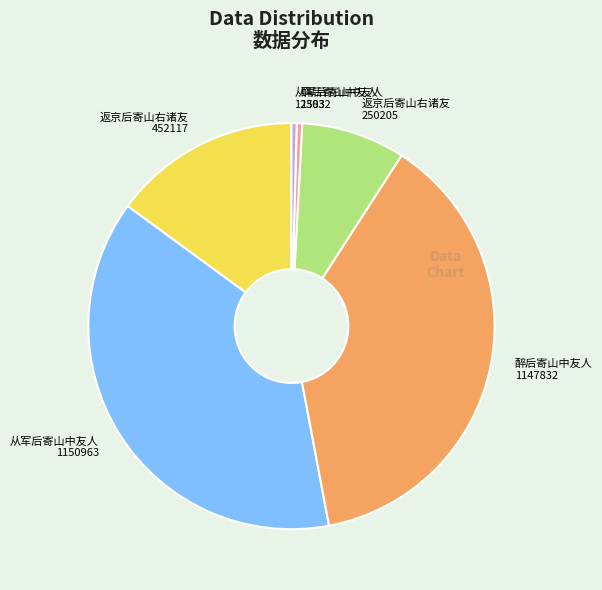

Approximately how many times larger is the value at 醉后寄山中友人 1147832 compared to 返京后寄山右诸友 452117?

2.5